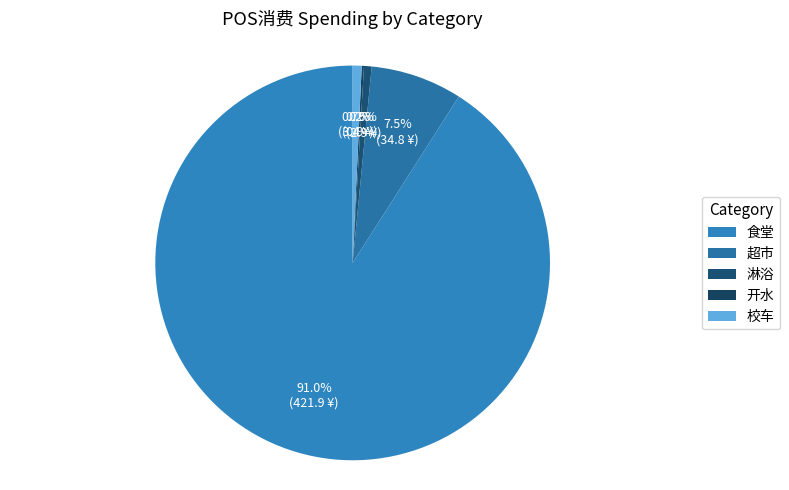

True or false: 超市 accounts for 8% of the total.

True